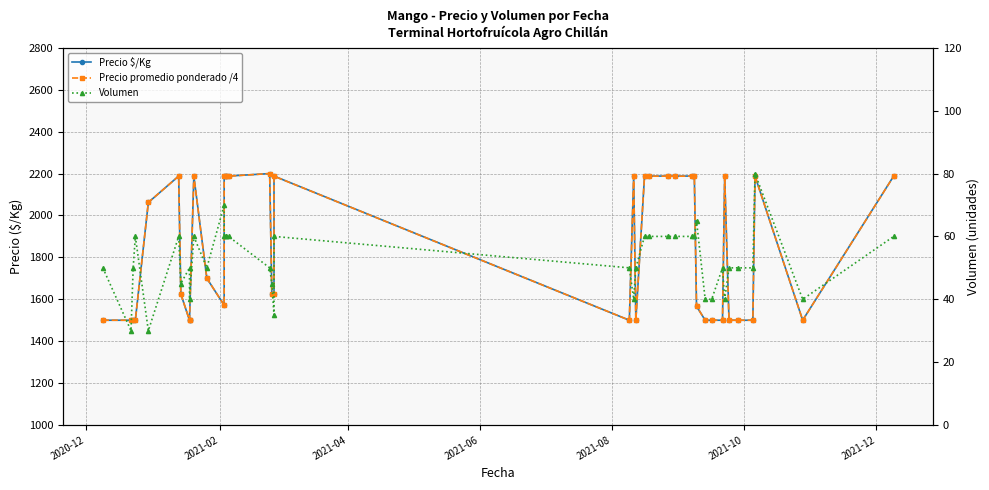

What is the highest value of the Precio $/Kg series?

2200.0